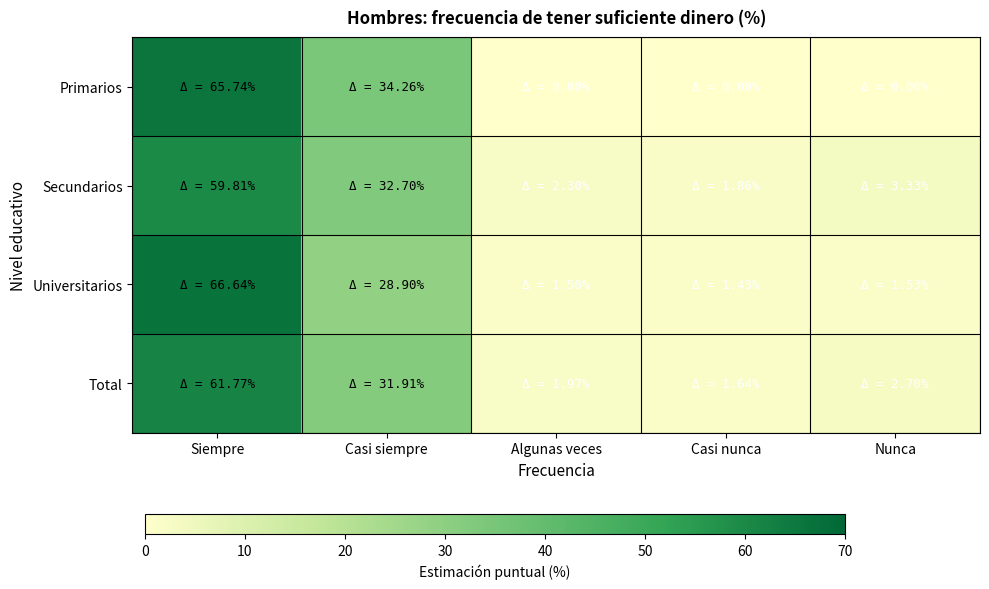

How many distinct data groups are displayed?

4